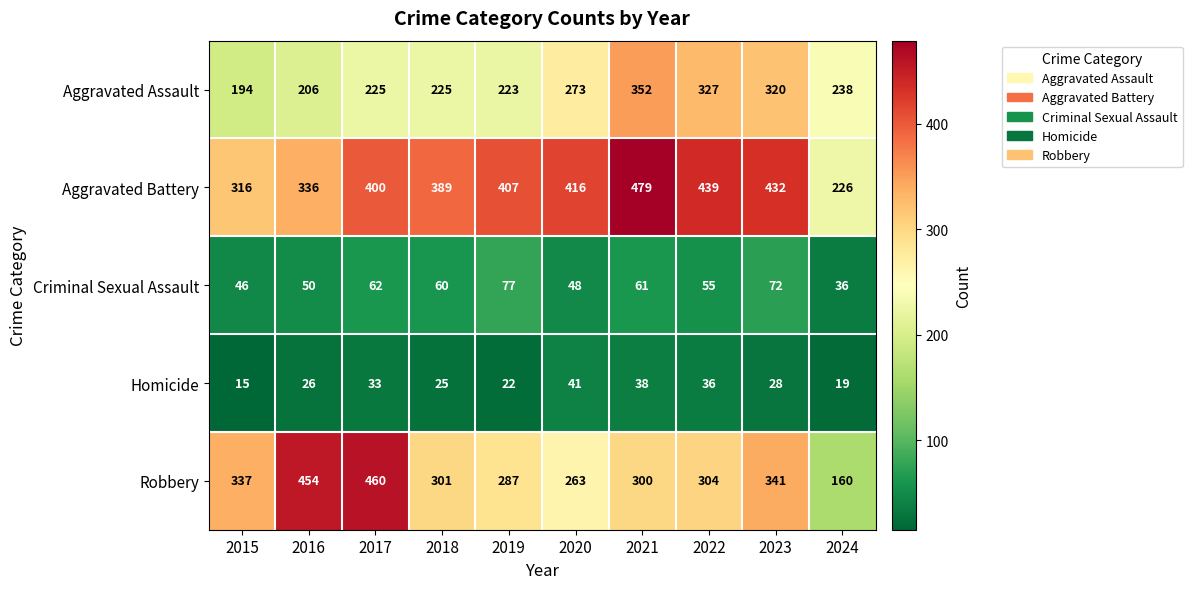

What is the total value across all series at 2016?

1072